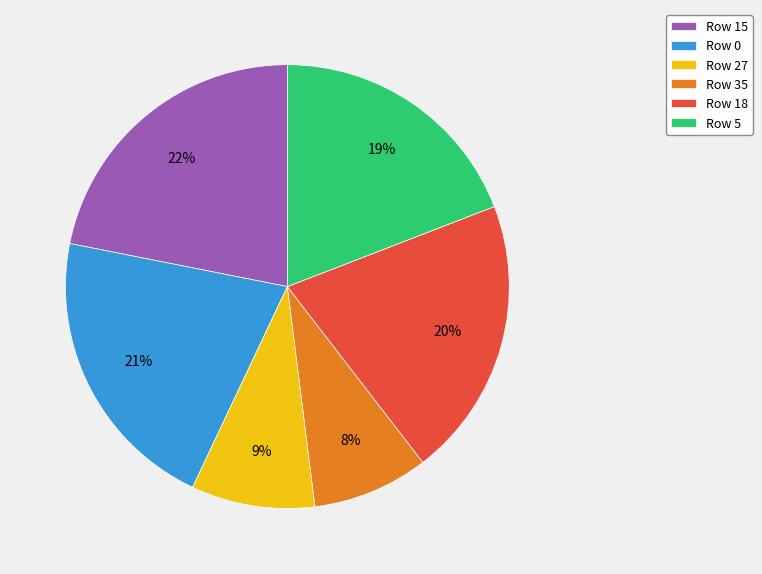

What percentage is the Row 15 slice, to the nearest percent?

22%